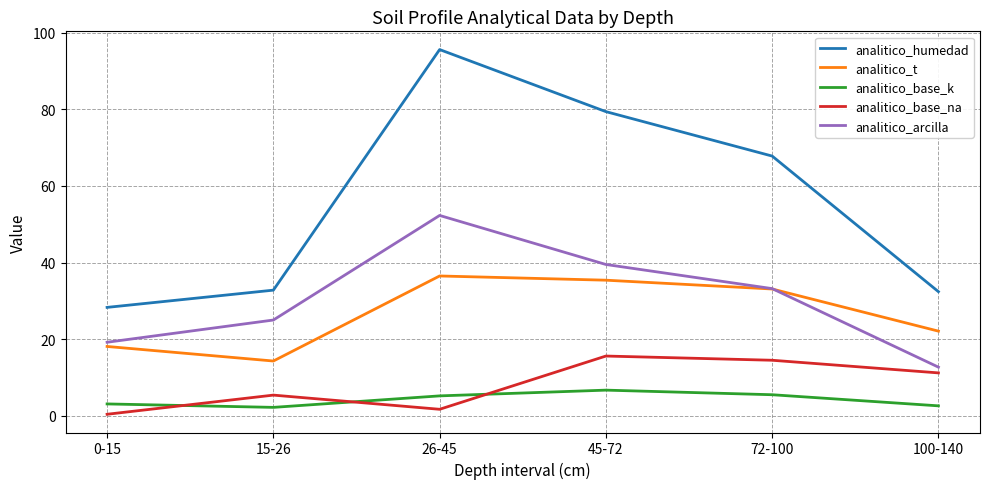

What is the smallest value displayed?

0.4